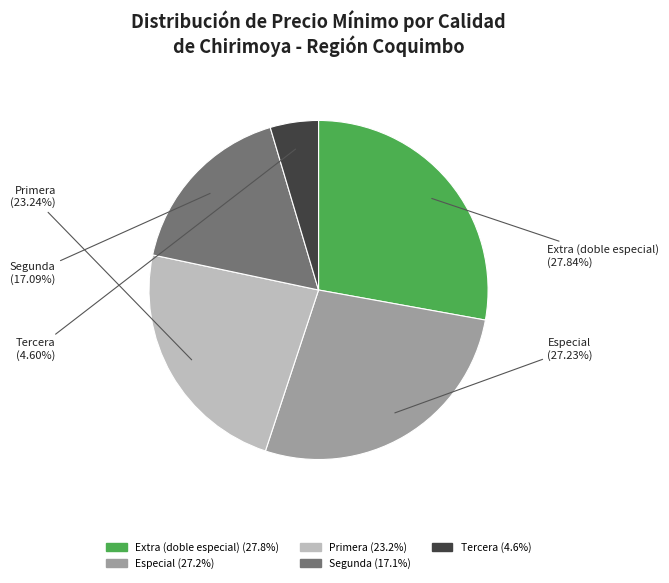

Between Tercera and Segunda, which is larger?

Segunda